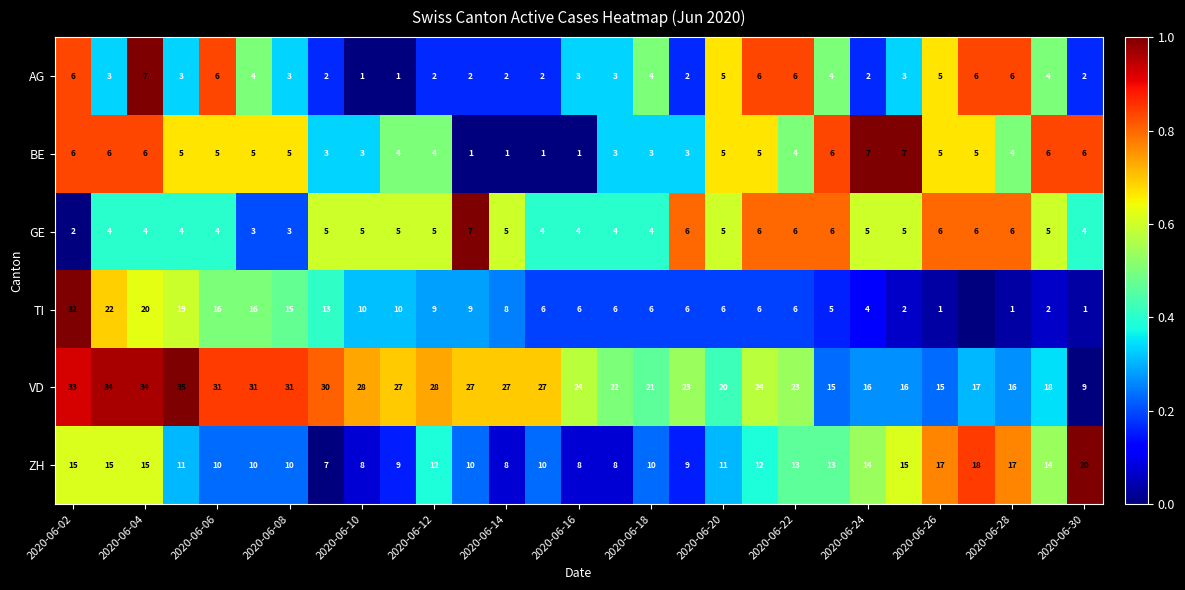

What is the spread (max minus min) of values at 2020-06-14?

26